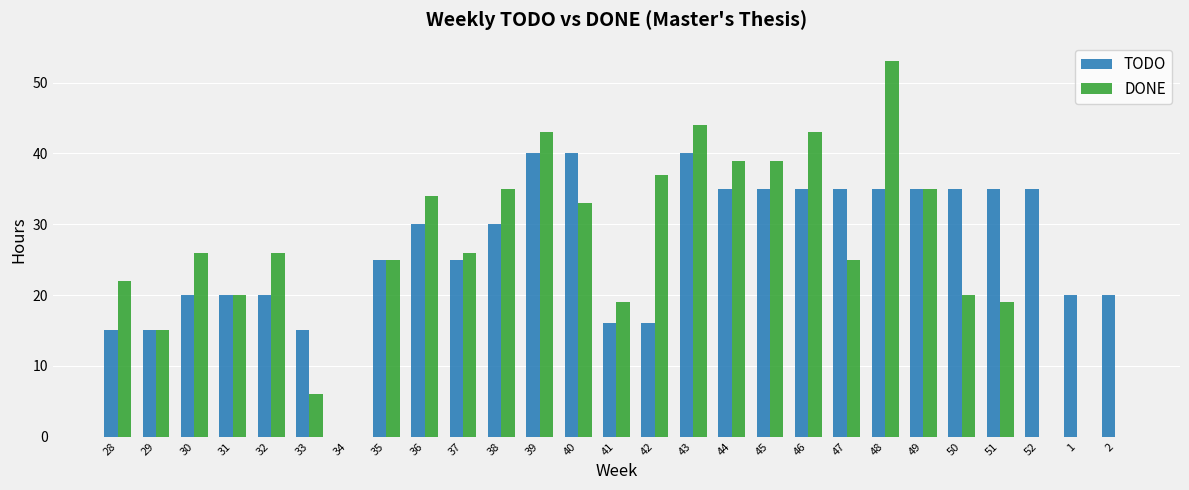

Which series has the largest total across all categories?

TODO